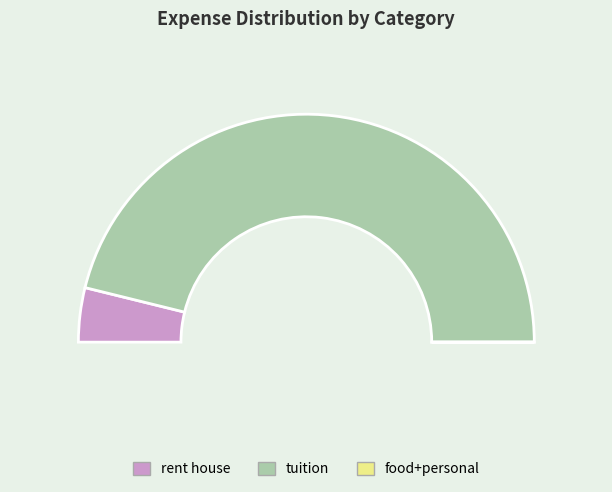

Is it true that food+personal is 0% of the pie?

True